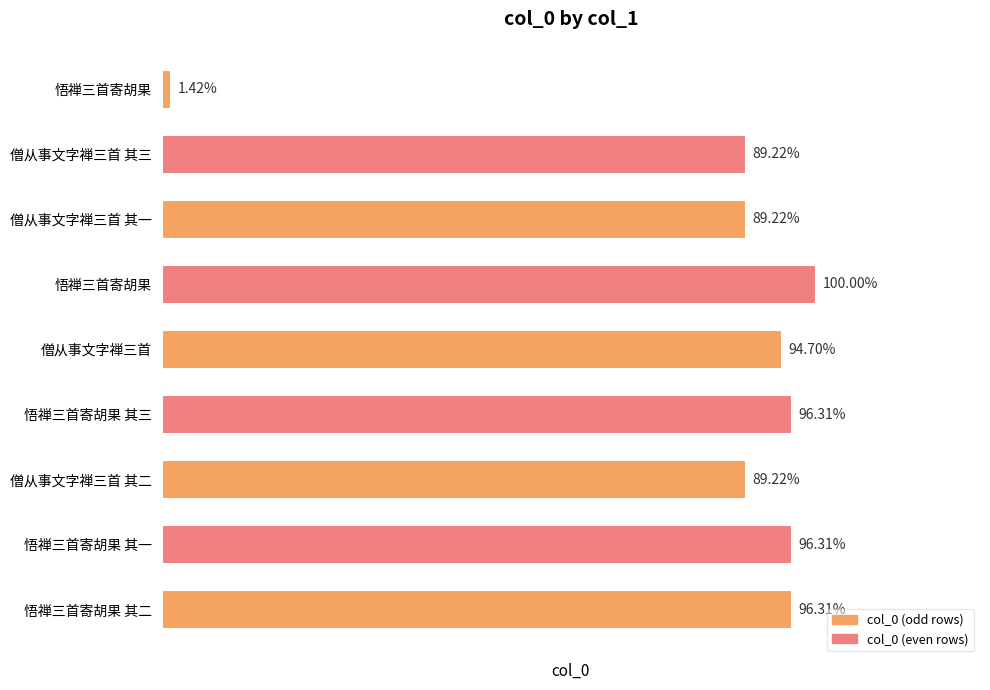

List the labels in order of value, largest first.

悟禅三首寄胡果, 悟禅三首寄胡果 其三, 悟禅三首寄胡果 其二, 悟禅三首寄胡果 其一, 僧从事文字禅三首, 僧从事文字禅三首 其三, 僧从事文字禅三首 其二, 僧从事文字禅三首 其一, 悟禅三首寄胡果